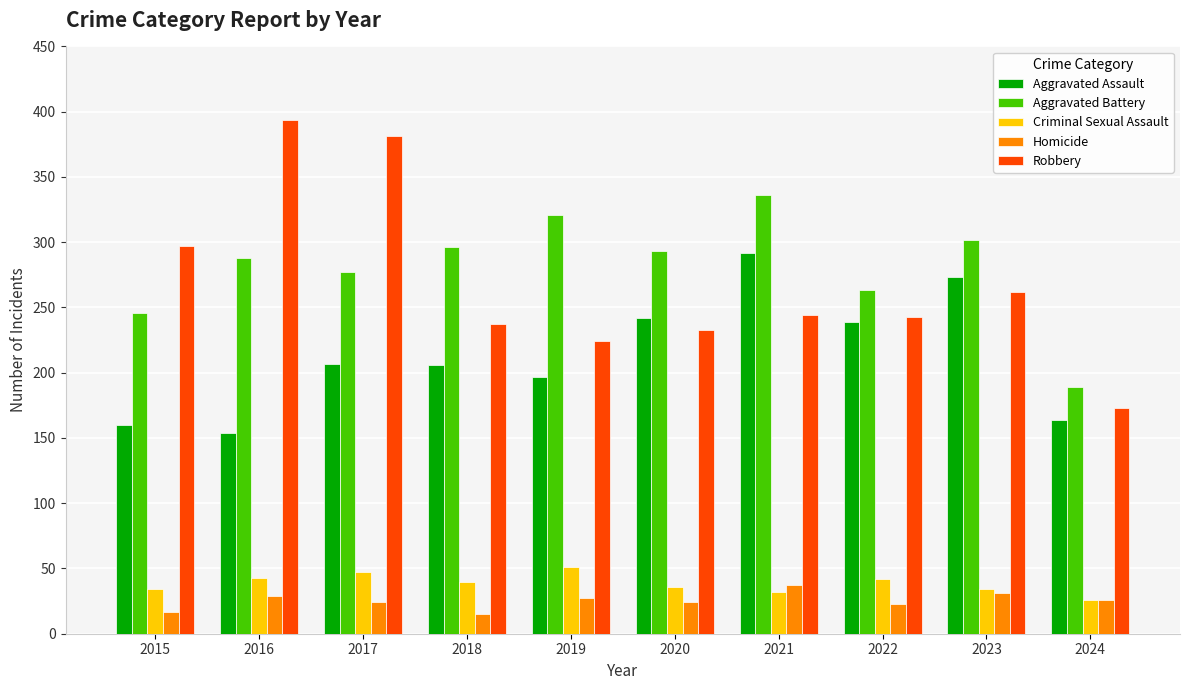

List the series in order of their peak value, lowest first.

Homicide, Criminal Sexual Assault, Aggravated Assault, Aggravated Battery, Robbery